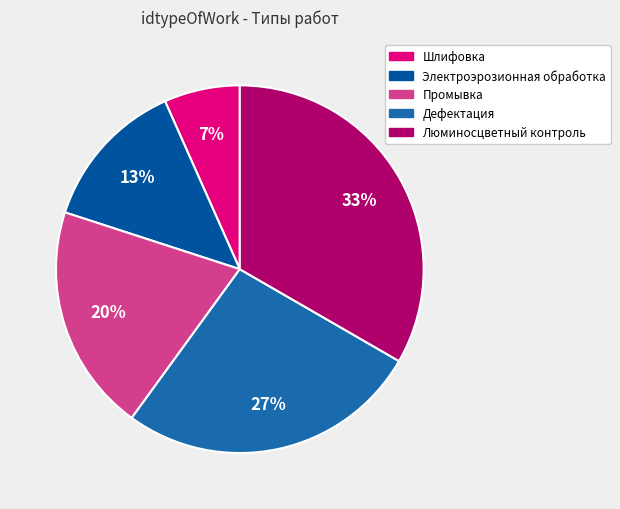

How many segments does this pie chart have?

5